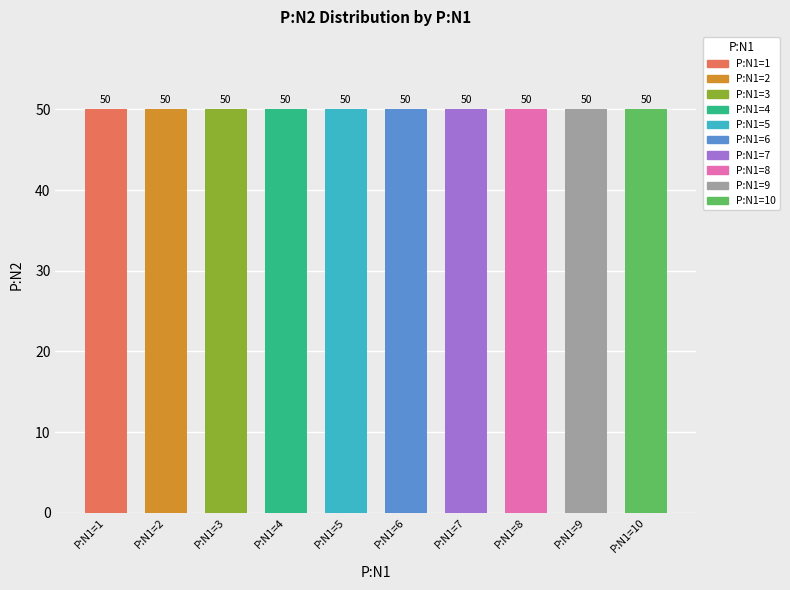

Between P:N1=3 and P:N1=6, which is larger?

P:N1=6